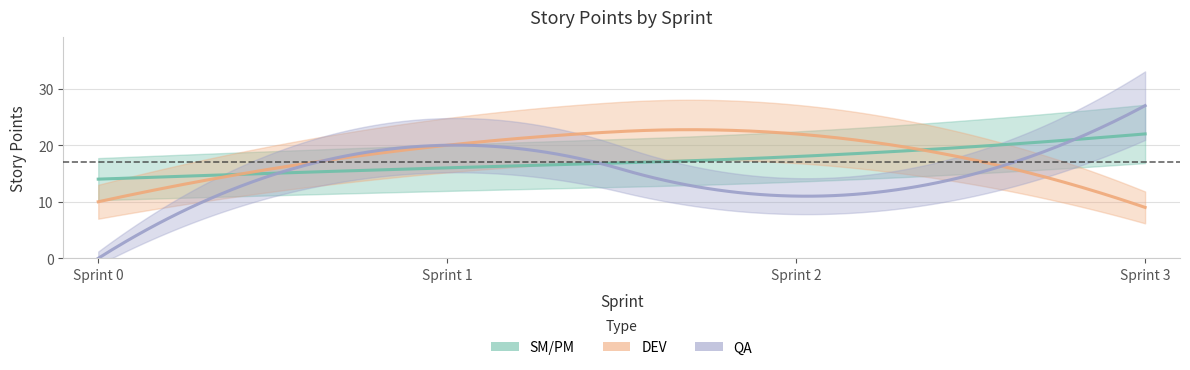

Is the value of SM/PM at Sprint 3 greater than the value of DEV at Sprint 3?

Yes